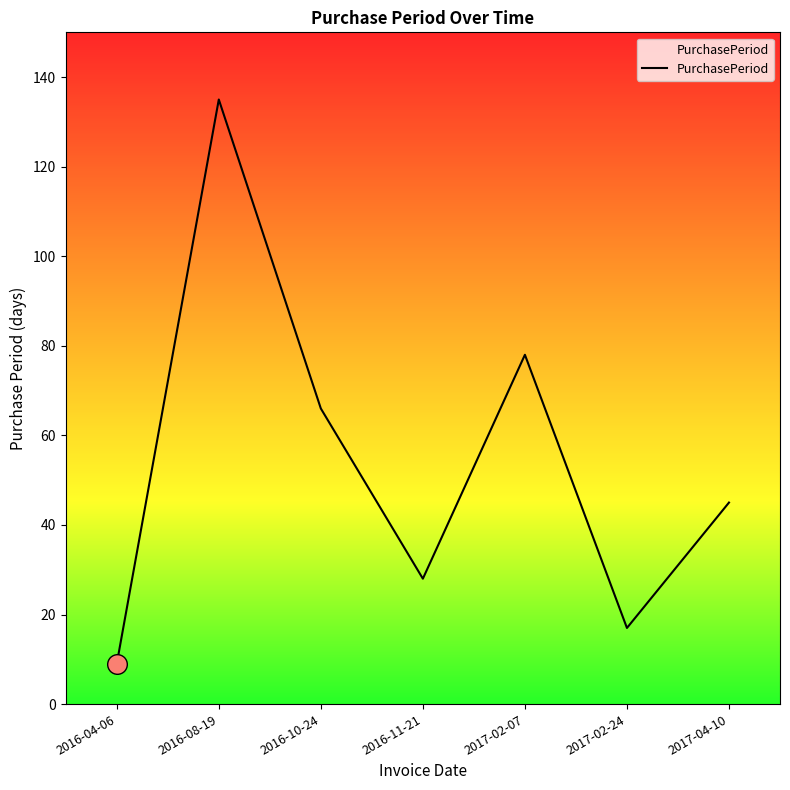

What is the change in value from 2016-04-06 to 2016-10-24?

+57